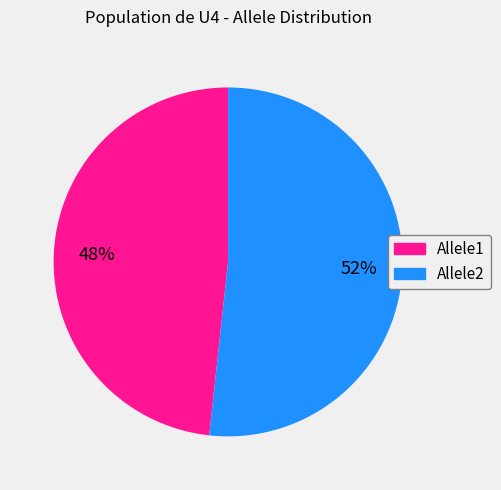

The Allele1 slice represents 48% of the pie. True or false?

True